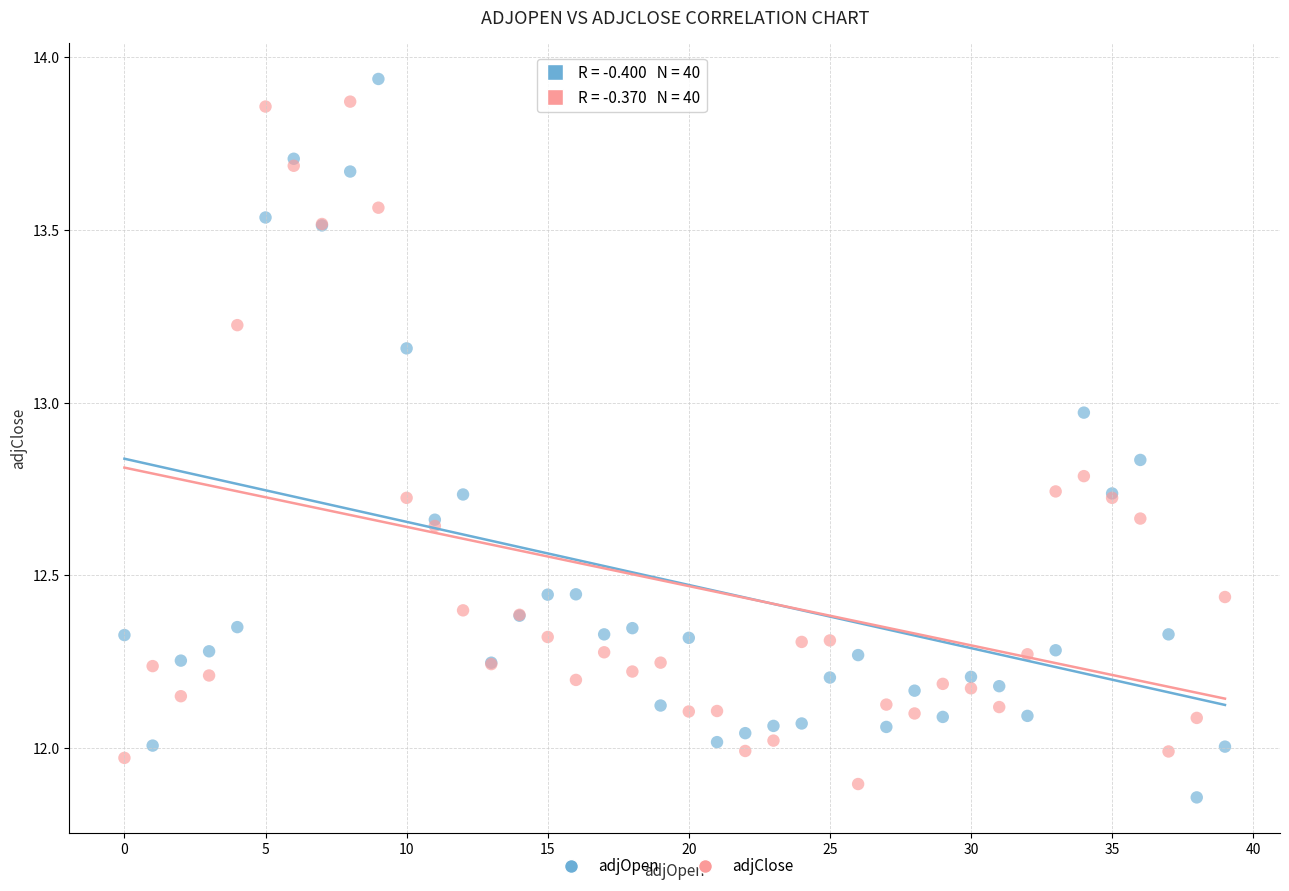

Which series has the largest Y range (max minus min)?

adjOpen